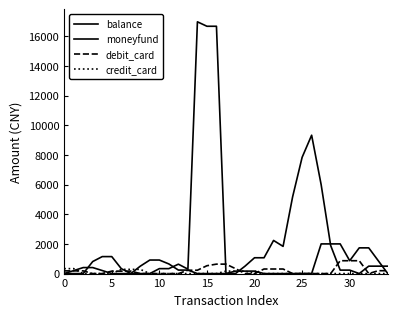

Does the chart display data point markers on the line(s)?

No